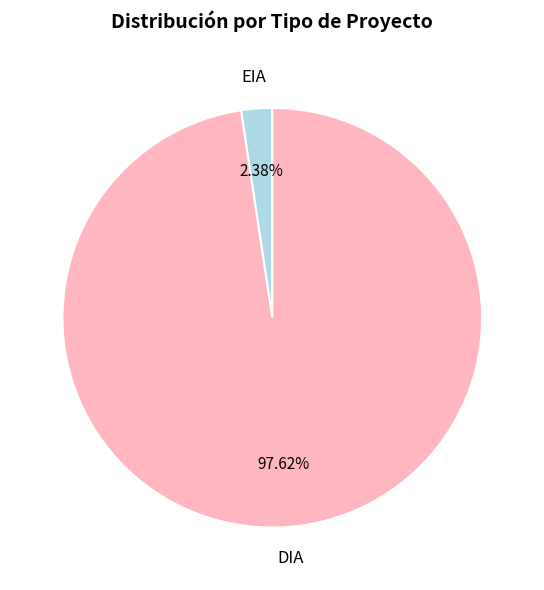

Which slice is the largest?

DIA